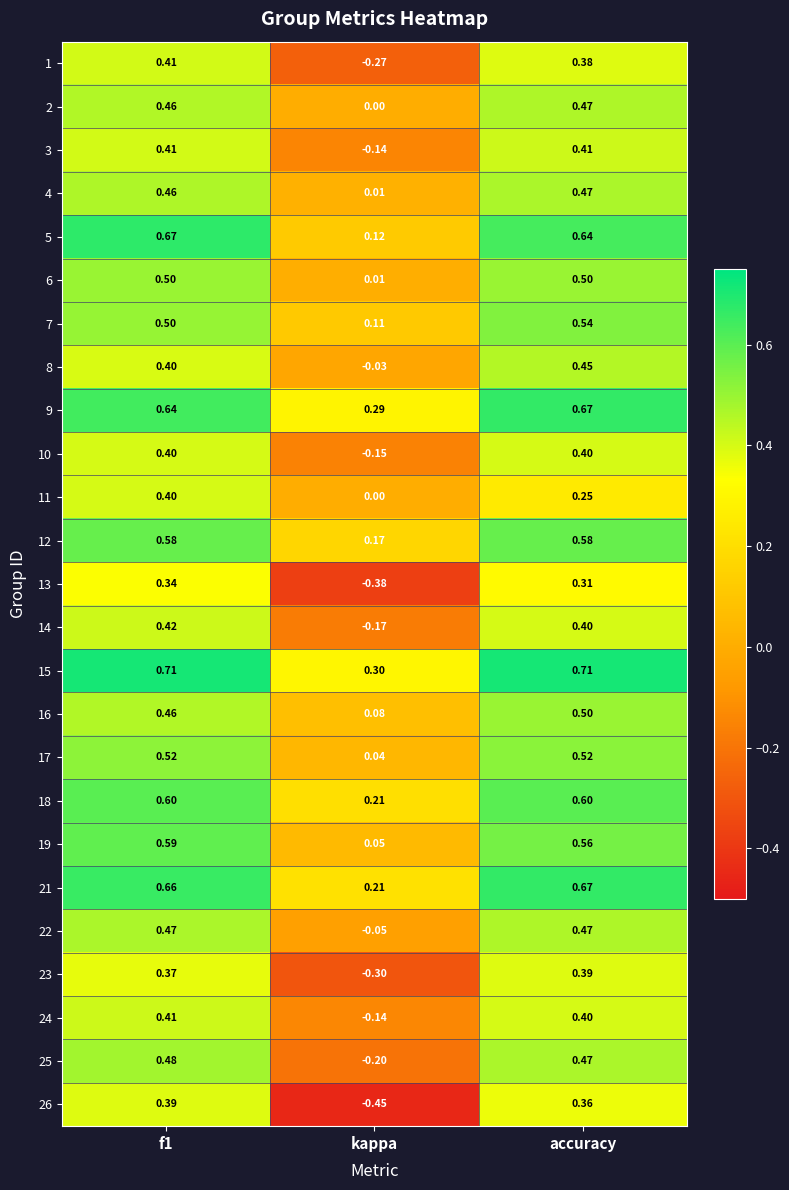

At which category is the sum across all series the highest?

f1